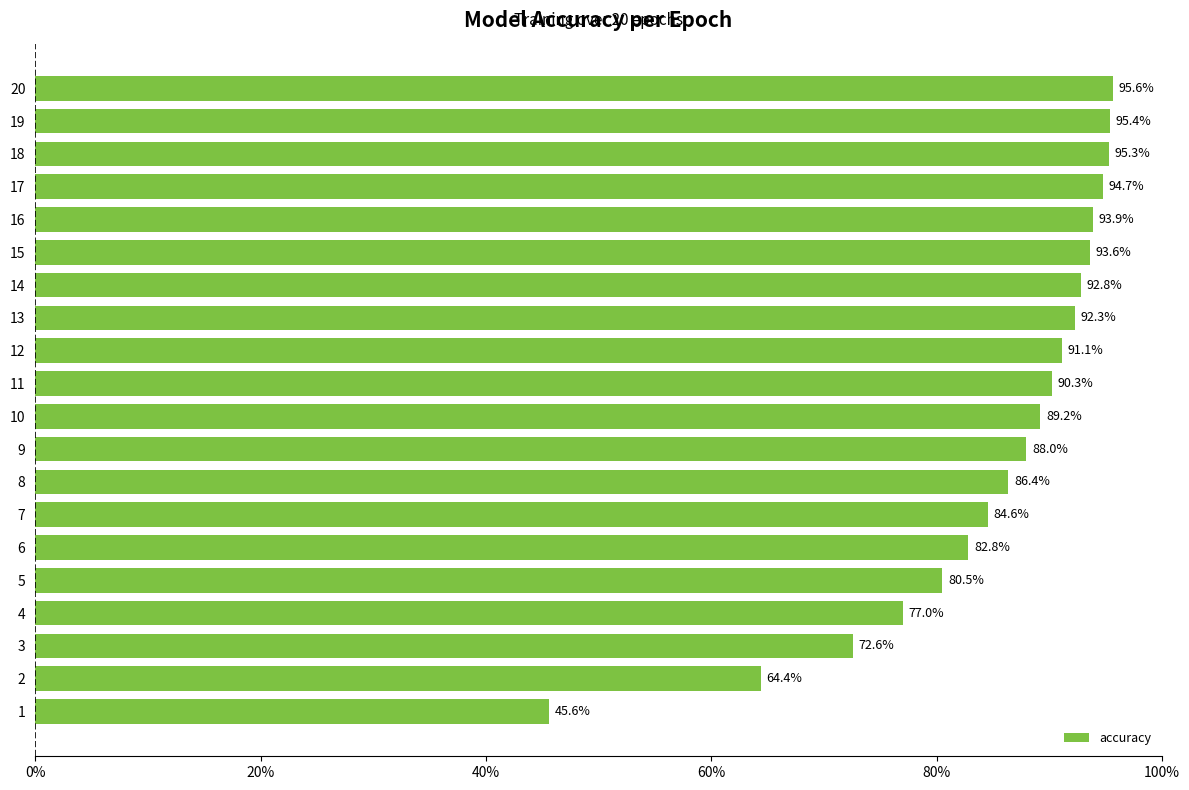

How many series are shown in this chart?

1